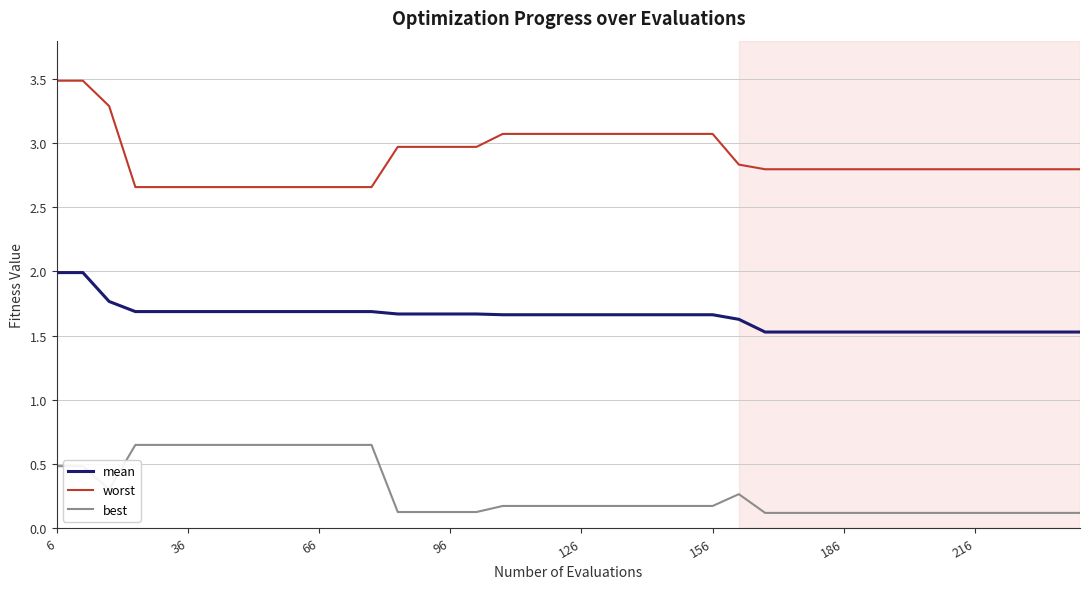

How many best values are between 0 and 1?

40